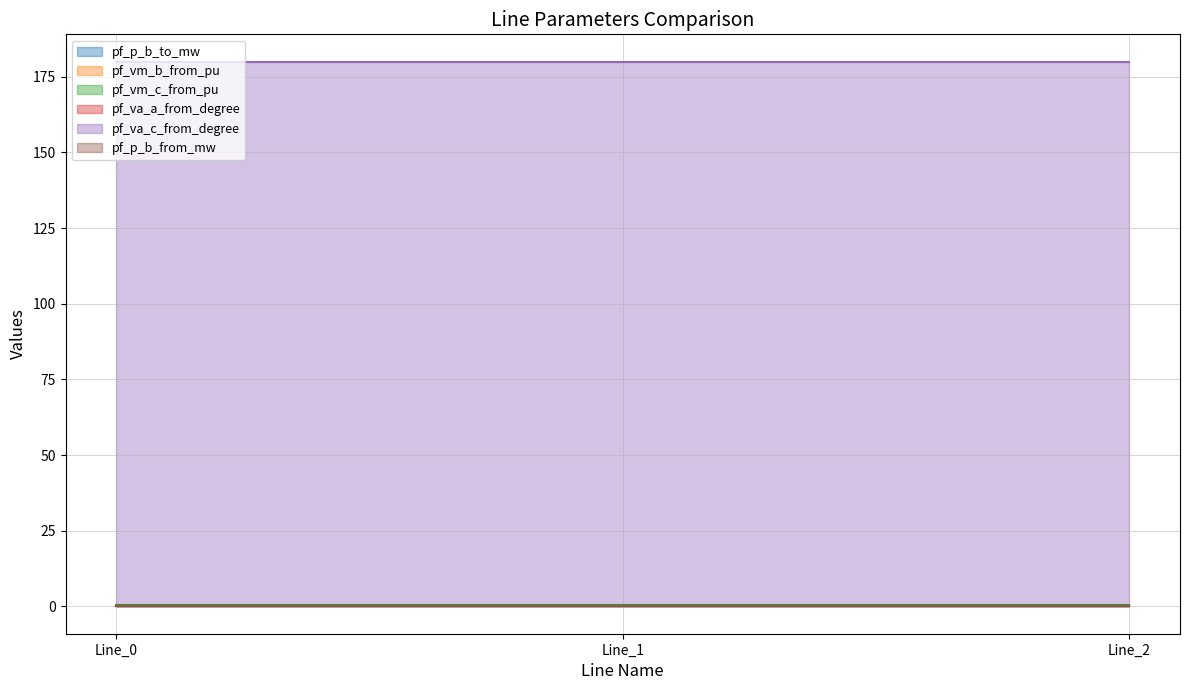

At which label is pf_p_b_to_mw closest to 0?

Line_2